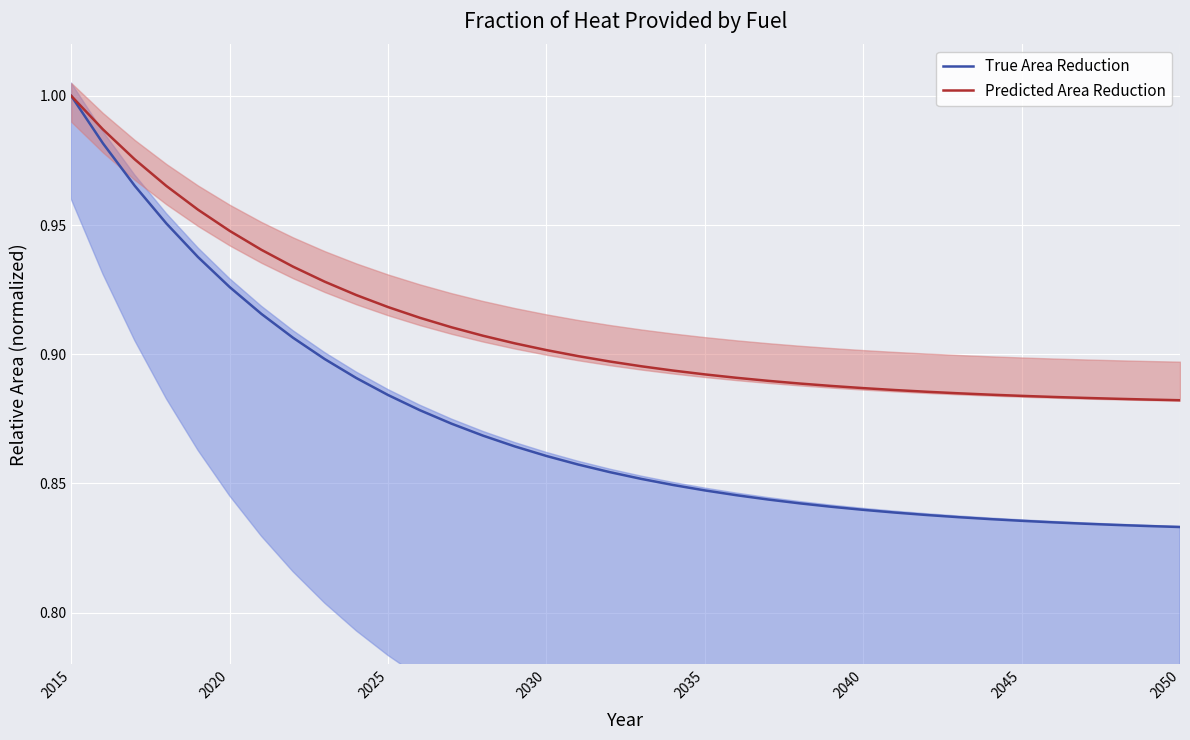

True or false: True Area Reduction has a value of 0.3 at 2035.

False